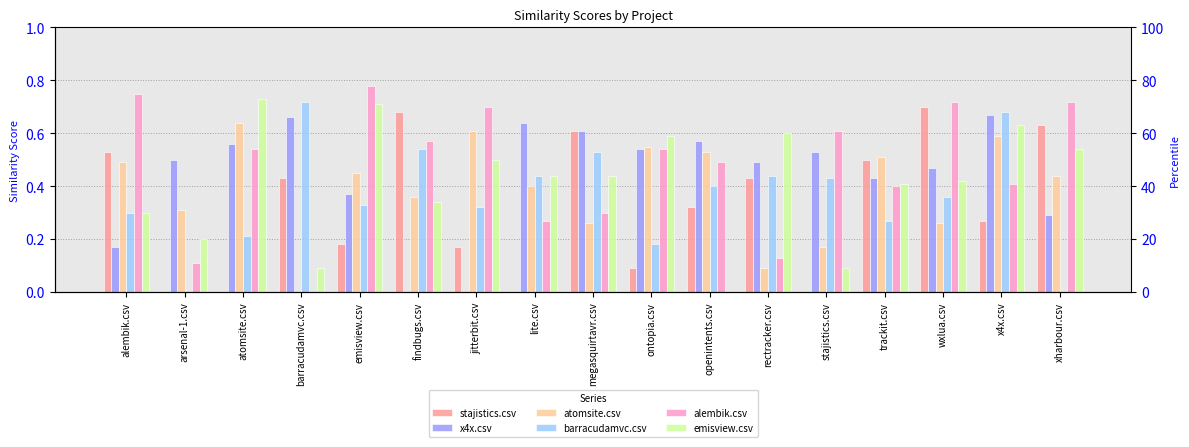

What is the difference between the maximum and second lowest values in the emisview.csv series?

0.6